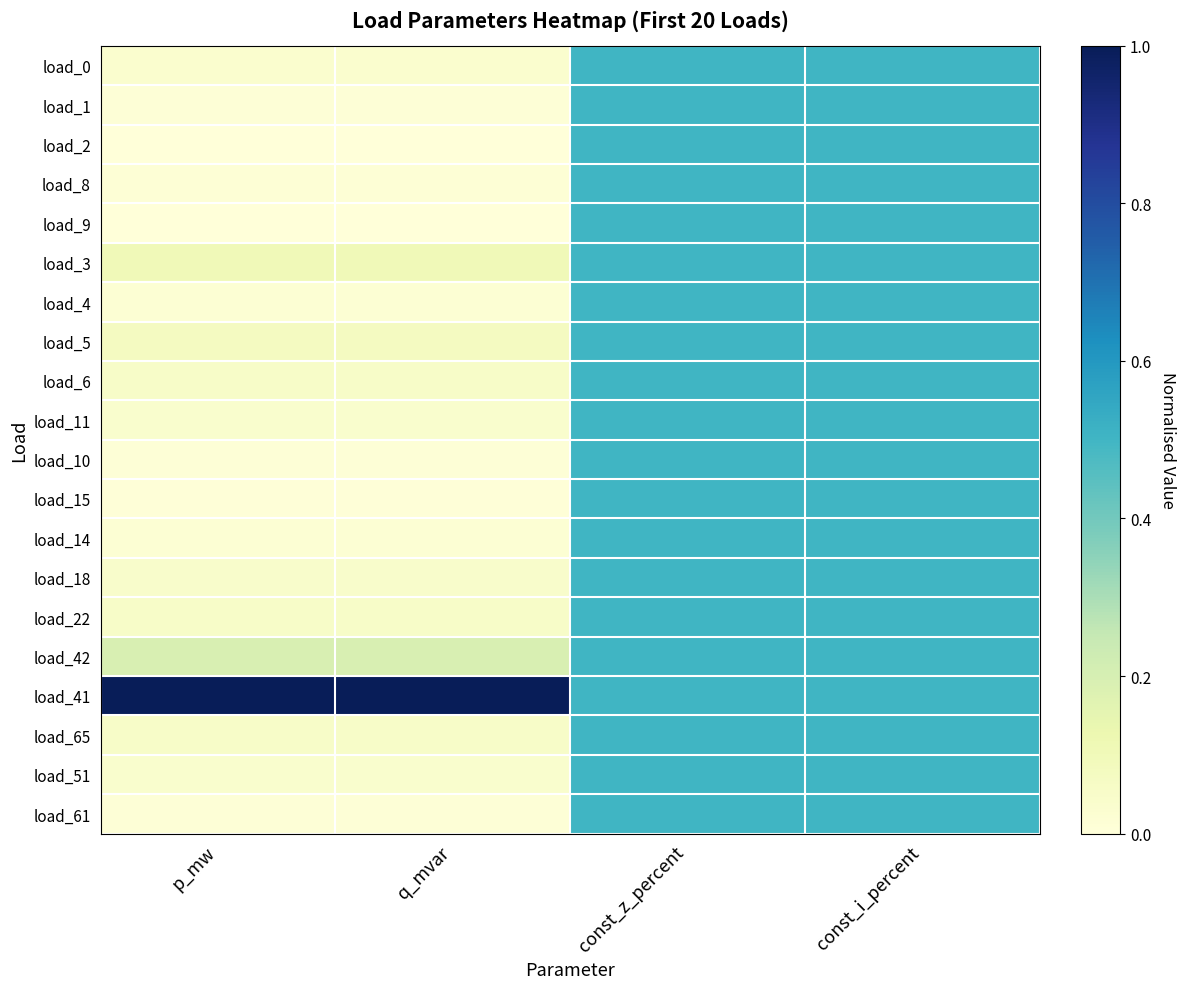

Reading left to right, transcribe all the data shown in this chart.

load_0: p_mw=0.0	q_mvar=0.0	const_z_percent=0.5	const_i_percent=0.5
load_1: p_mw=0.0	q_mvar=0.0	const_z_percent=0.5	const_i_percent=0.5
load_2: p_mw=0.0	q_mvar=0.0	const_z_percent=0.5	const_i_percent=0.5
load_8: p_mw=0.0	q_mvar=0.0	const_z_percent=0.5	const_i_percent=0.5
load_9: p_mw=0.0	q_mvar=0.0	const_z_percent=0.5	const_i_percent=0.5
load_3: p_mw=0.1	q_mvar=0.1	const_z_percent=0.5	const_i_percent=0.5
load_4: p_mw=0.0	q_mvar=0.0	const_z_percent=0.5	const_i_percent=0.5
load_5: p_mw=0.1	q_mvar=0.1	const_z_percent=0.5	const_i_percent=0.5
load_6: p_mw=0.1	q_mvar=0.1	const_z_percent=0.5	const_i_percent=0.5
load_11: p_mw=0.0	q_mvar=0.0	const_z_percent=0.5	const_i_percent=0.5
load_10: p_mw=0.0	q_mvar=0.0	const_z_percent=0.5	const_i_percent=0.5
load_15: p_mw=0.0	q_mvar=0.0	const_z_percent=0.5	const_i_percent=0.5
load_14: p_mw=0.0	q_mvar=0.0	const_z_percent=0.5	const_i_percent=0.5
load_18: p_mw=0.0	q_mvar=0.0	const_z_percent=0.5	const_i_percent=0.5
load_22: p_mw=0.1	q_mvar=0.1	const_z_percent=0.5	const_i_percent=0.5
load_42: p_mw=0.2	q_mvar=0.2	const_z_percent=0.5	const_i_percent=0.5
load_41: p_mw=1.0	q_mvar=1.0	const_z_percent=0.5	const_i_percent=0.5
load_65: p_mw=0.1	q_mvar=0.1	const_z_percent=0.5	const_i_percent=0.5
load_51: p_mw=0.0	q_mvar=0.0	const_z_percent=0.5	const_i_percent=0.5
load_61: p_mw=0.0	q_mvar=0.0	const_z_percent=0.5	const_i_percent=0.5